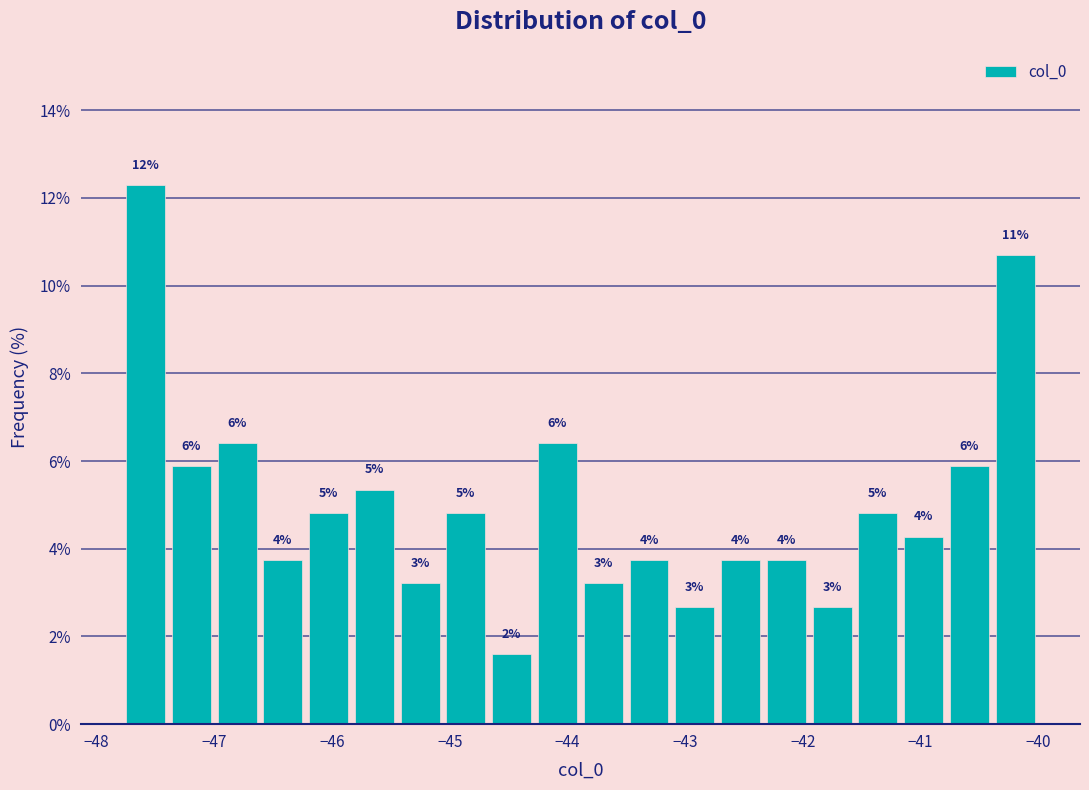

Around what value on the x-axis is the tallest bar? Give the approximate position of its centre, as read against the axis.

-47.6